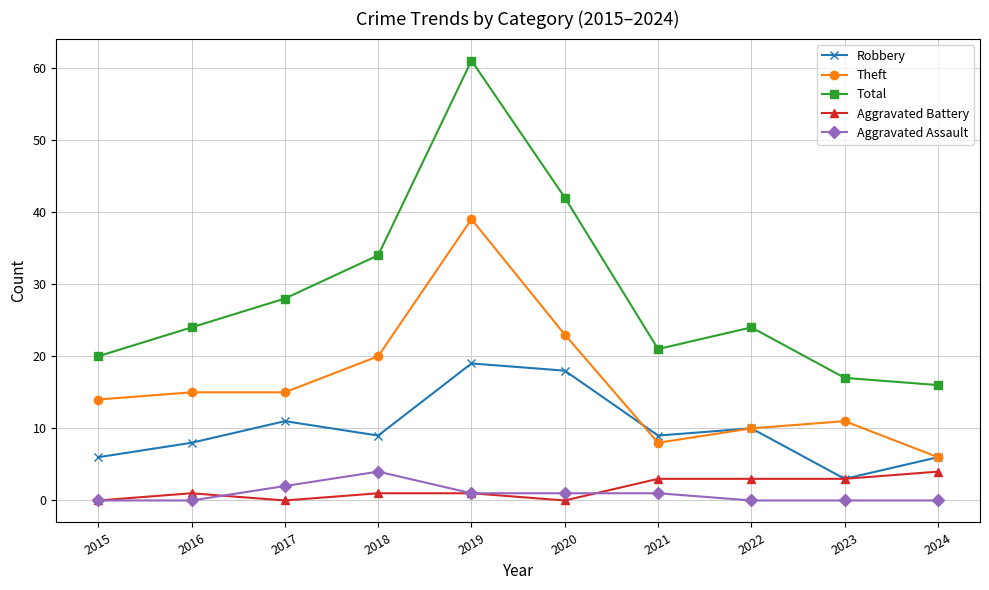

Reading right to left, extract all data points from this chart.

Robbery: 6	3	10	9	18	19	9	11	8	6
Theft: 6	11	10	8	23	39	20	15	15	14
Total: 16	17	24	21	42	61	34	28	24	20
Aggravated Battery: 4	3	3	3	0	1	1	0	1	0
Aggravated Assault: 0	0	0	1	1	1	4	2	0	0